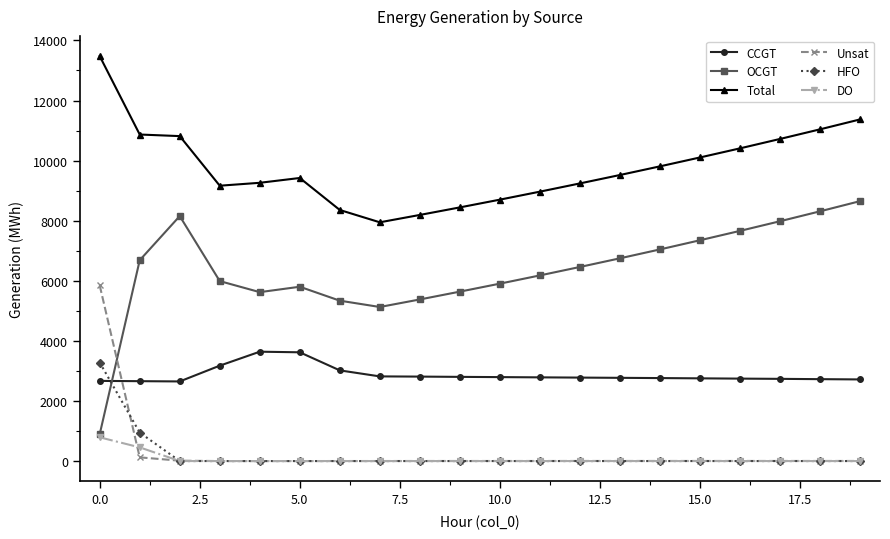

Does the chart display data point markers on the line(s)?

Yes